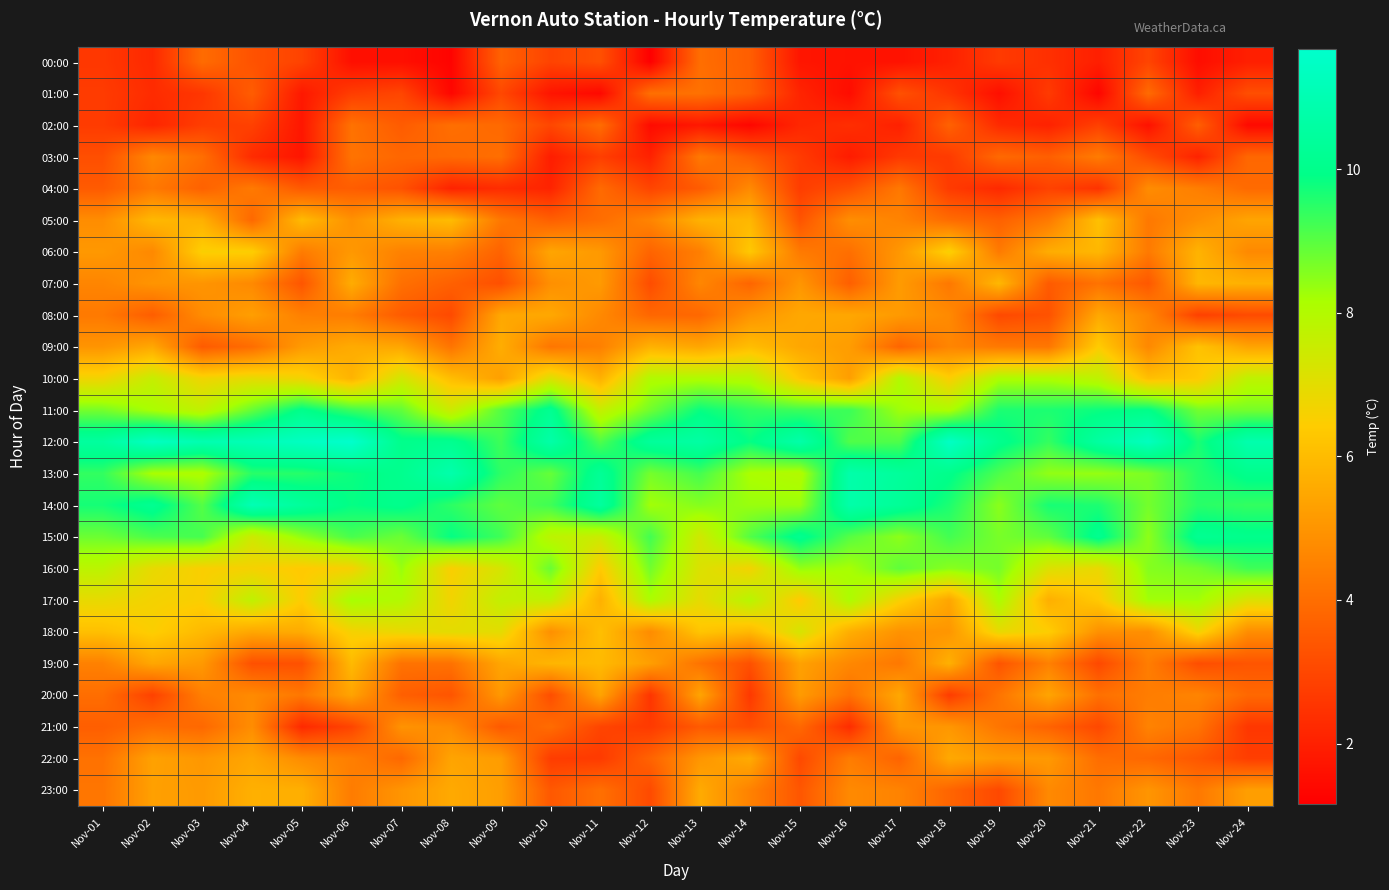

Which series changed the most between Nov-09 and Nov-17?

10:00